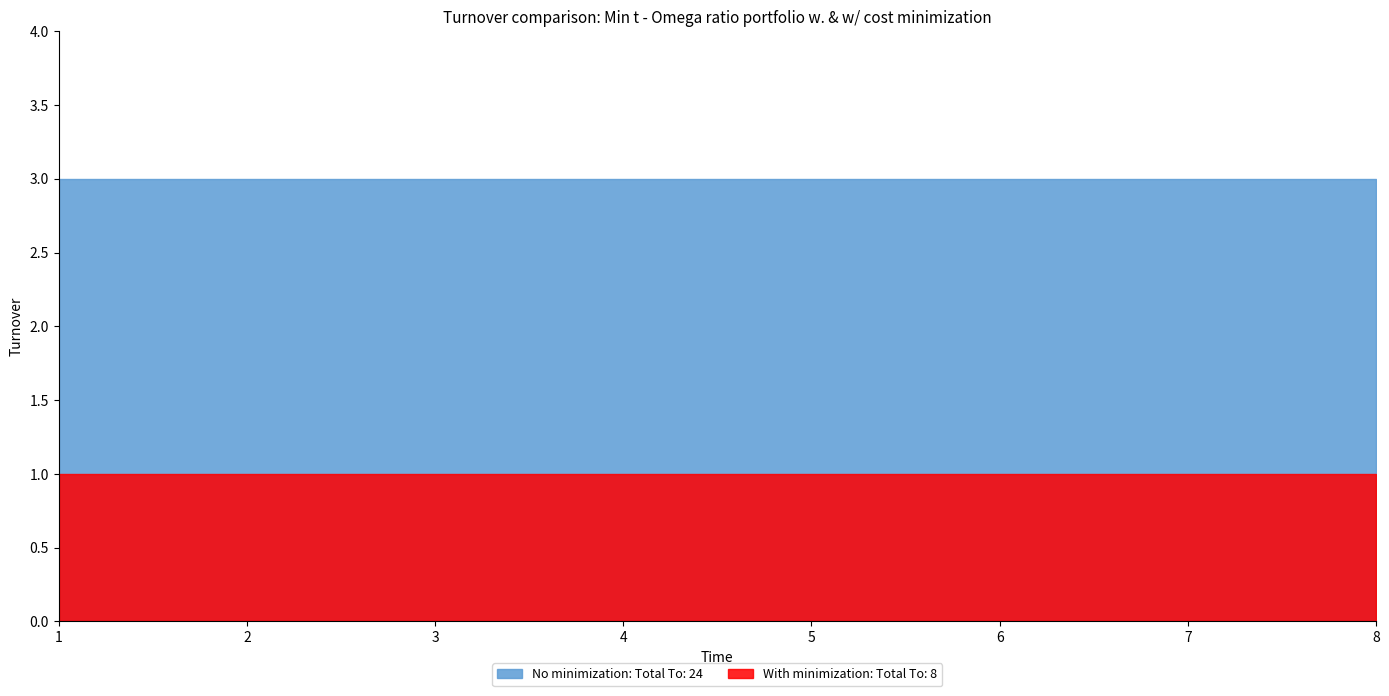

Which label corresponds to the smallest value in the chart?

1